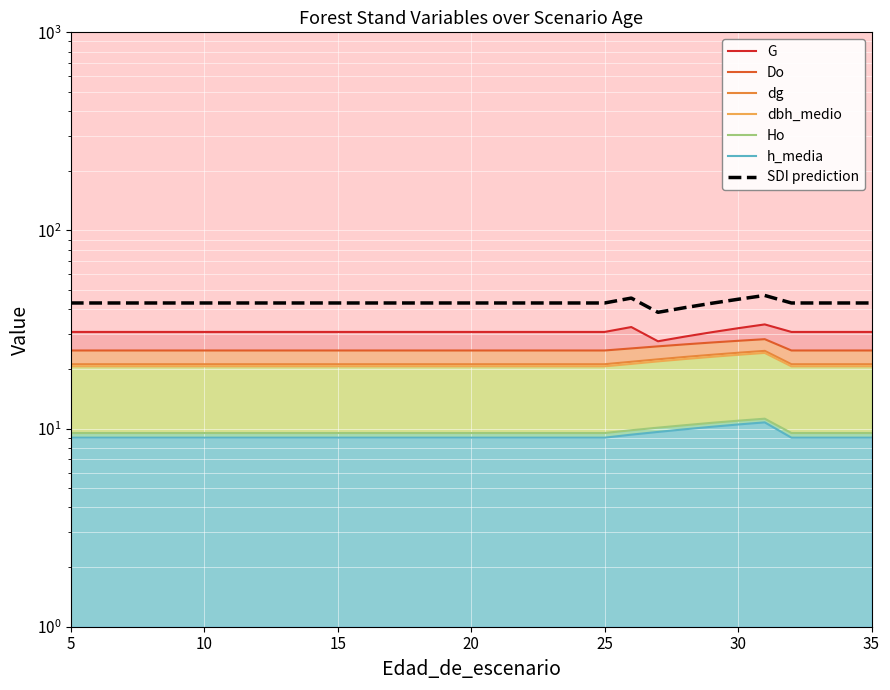

How many series are shown in this chart?

6